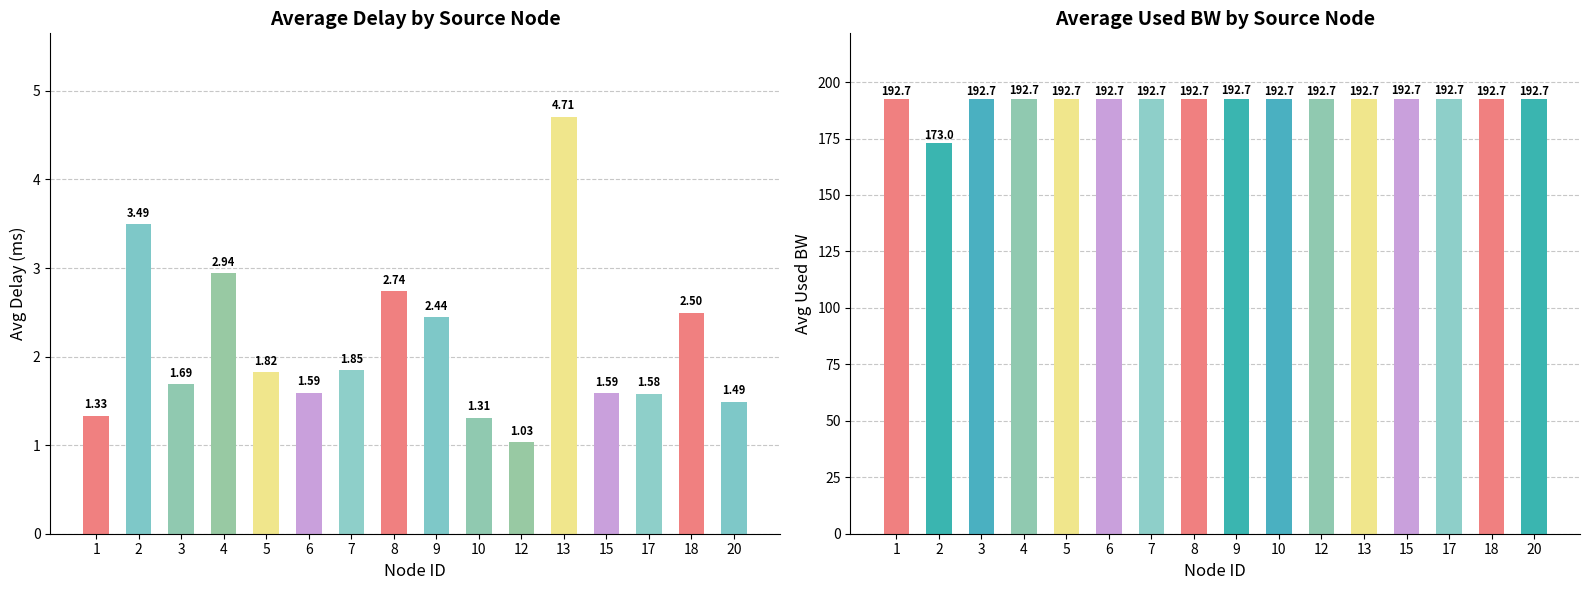

Reading left to right, list all the values displayed in this chart.

avg_delay: 1.3	3.5	1.7	2.9	1.8	1.6	1.8	2.7	2.4	1.3	1.0	4.7	1.6	1.6	2.5	1.5
avg_used_bw: 192.7	173.0	192.7	192.7	192.7	192.7	192.7	192.7	192.7	192.7	192.7	192.7	192.7	192.7	192.7	192.7